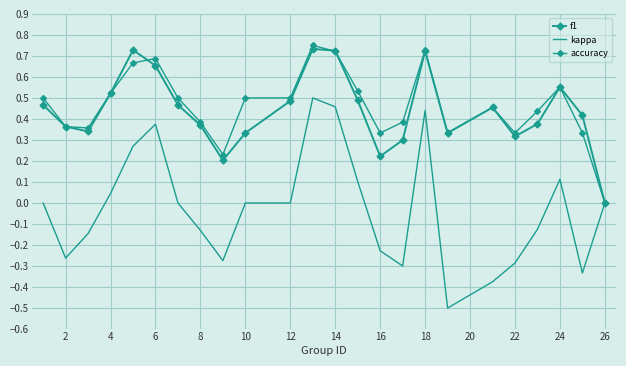

What is the average value of the accuracy series?

0.5